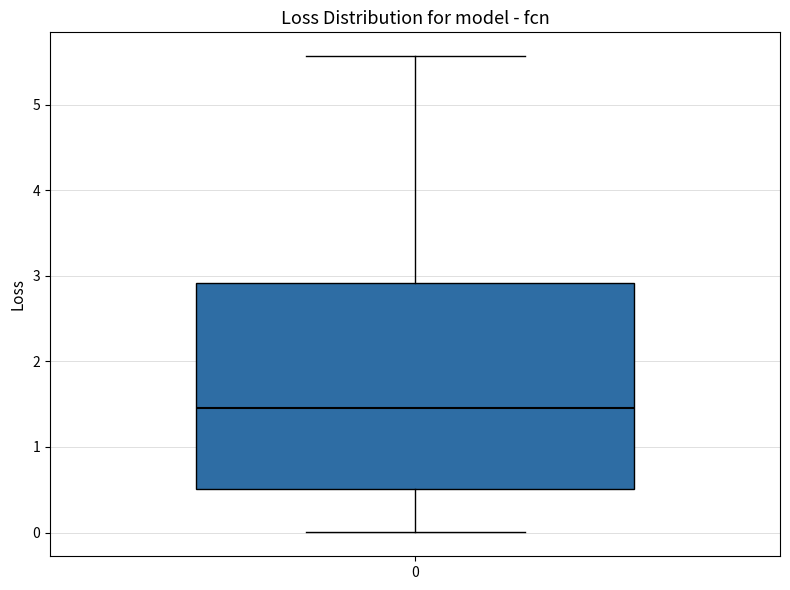

Where does the upper whisker of the box at x = 0 end on the y-axis? The values are not printed on the chart, so give them approximately, as read against the axis.

5.6